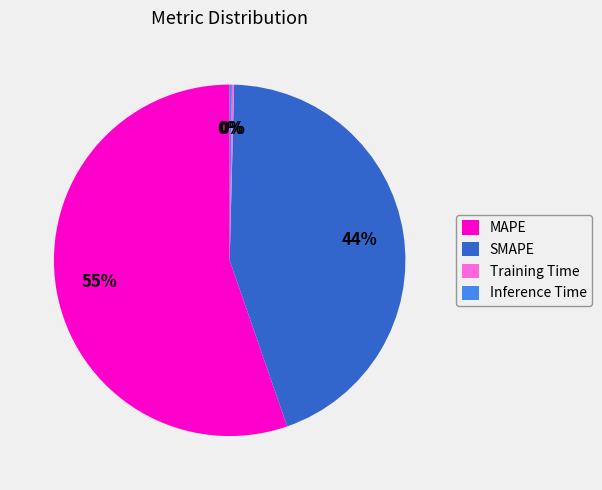

To the nearest percent, what percentage of the pie is SMAPE?

44%